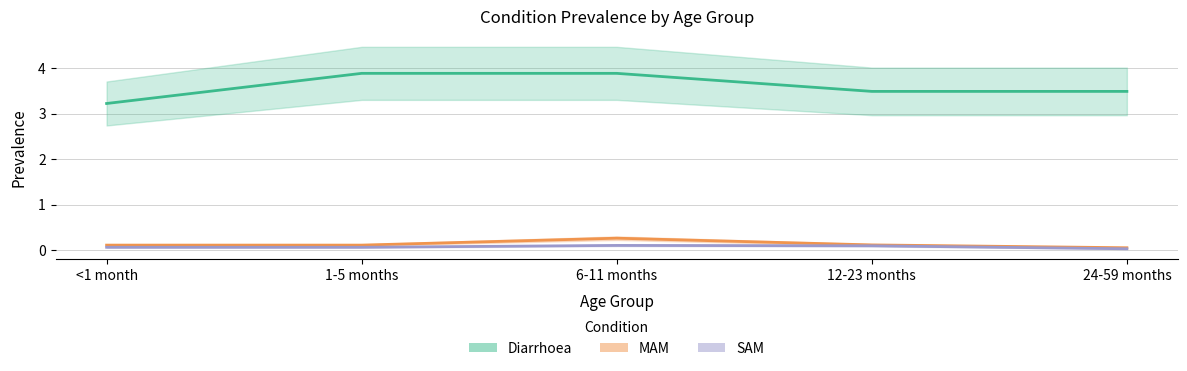

Reading right to left, extract all data points from this chart.

Diarrhoea: 24-59 months=3.5	12-23 months=3.5	6-11 months=3.9	1-5 months=3.9	<1 month=3.2
MAM: 24-59 months=0.1	12-23 months=0.1	6-11 months=0.3	1-5 months=0.1	<1 month=0.1
SAM: 24-59 months=0.0	12-23 months=0.1	6-11 months=0.1	1-5 months=0.1	<1 month=0.1